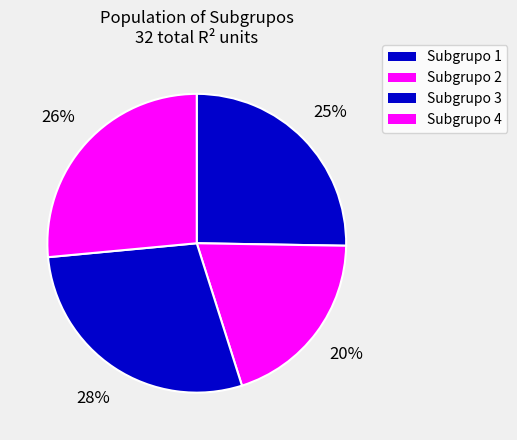

What is the ratio of the value at Subgrupo 2 to the value at Subgrupo 4?

1.0